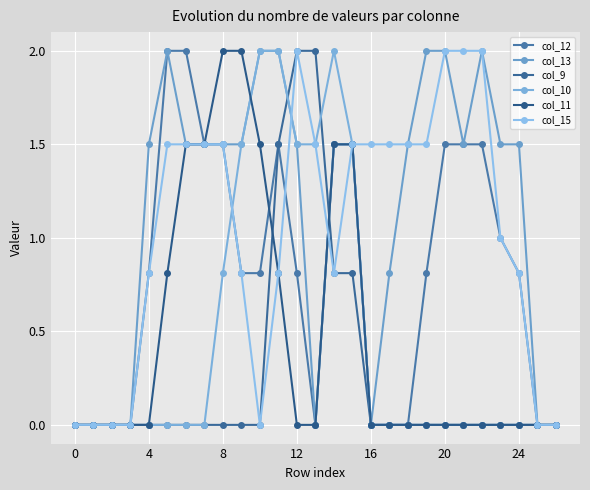

Reading left to right, extract all data points from this chart.

col_12: 0.0	0.0	0.0	0.0	0.8	2.0	2.0	1.5	1.5	0.8	0.8	1.5	0.8	0.0	1.5	1.5	0.0	0.0	0.0	0.8	1.5	1.5	1.5	1.0	0.8	0.0	0.0
col_13: 0.0	0.0	0.0	0.0	1.5	2.0	1.5	1.5	1.5	1.5	2.0	2.0	1.5	0.0	1.5	1.5	0.0	0.8	1.5	2.0	2.0	1.5	2.0	1.5	1.5	0.0	0.0
col_9: 0.0	0.0	0.0	0.0	0.0	0.0	0.0	0.0	0.0	0.0	0.0	1.5	2.0	2.0	0.8	0.8	0.0	0.0	0.0	0.0	0.0	0.0	0.0	0.0	0.0	0.0	0.0
col_10: 0.0	0.0	0.0	0.0	0.0	0.0	0.0	0.0	0.8	1.5	2.0	2.0	1.5	1.5	2.0	1.5	0.0	0.0	0.0	0.0	0.0	0.0	0.0	0.0	0.0	0.0	0.0
col_11: 0.0	0.0	0.0	0.0	0.0	0.8	1.5	1.5	2.0	2.0	1.5	0.8	0.0	0.0	1.5	1.5	0.0	0.0	0.0	0.0	0.0	0.0	0.0	0.0	0.0	0.0	0.0
col_15: 0.0	0.0	0.0	0.0	0.8	1.5	1.5	1.5	1.5	0.8	0.0	0.8	2.0	1.5	0.8	1.5	1.5	1.5	1.5	1.5	2.0	2.0	2.0	1.0	0.8	0.0	0.0